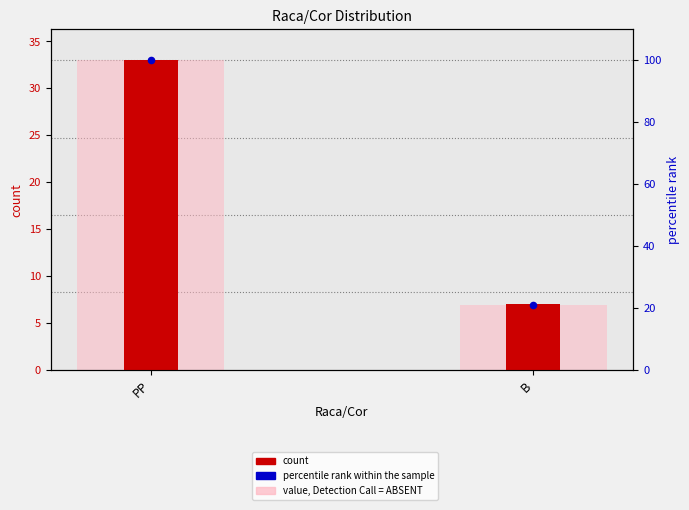

Is the value of percentile rank within the sample at B greater than the value of count at PP?

No